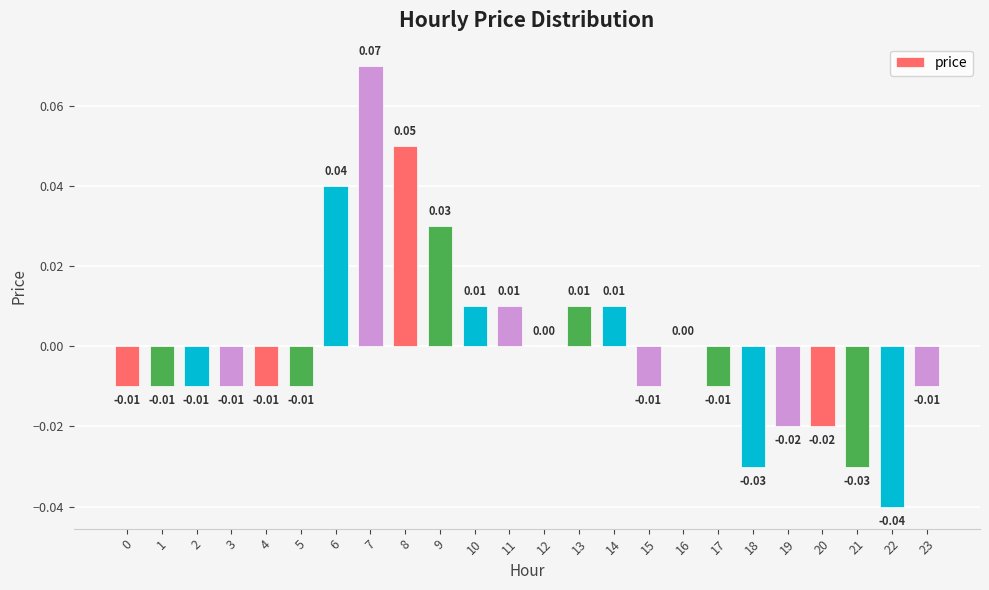

What is the change in value from 5 to 8?

+0.1